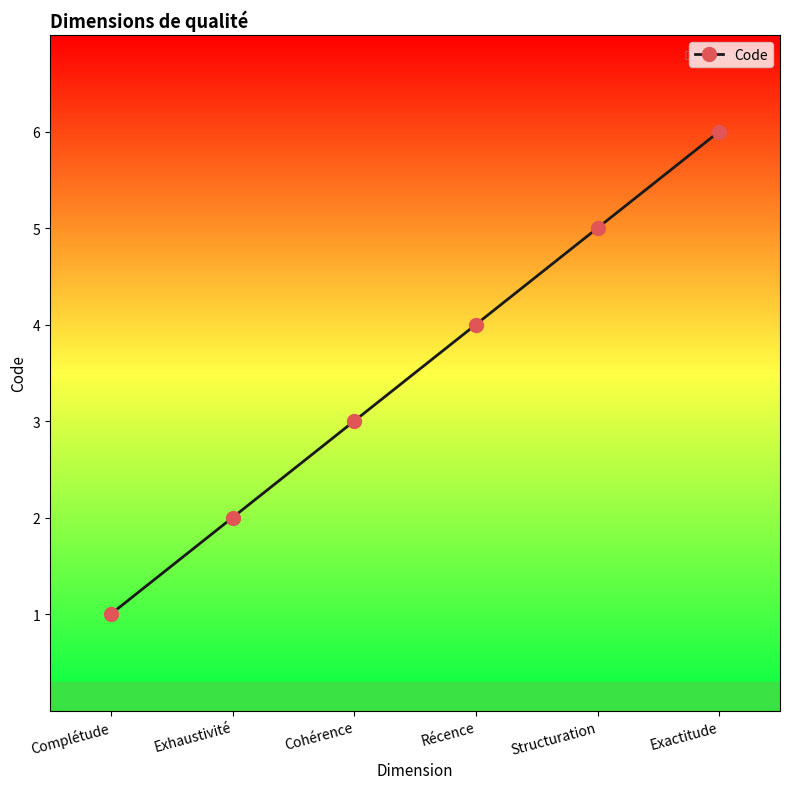

Is it true that the value at Exhaustivité is 3?

False